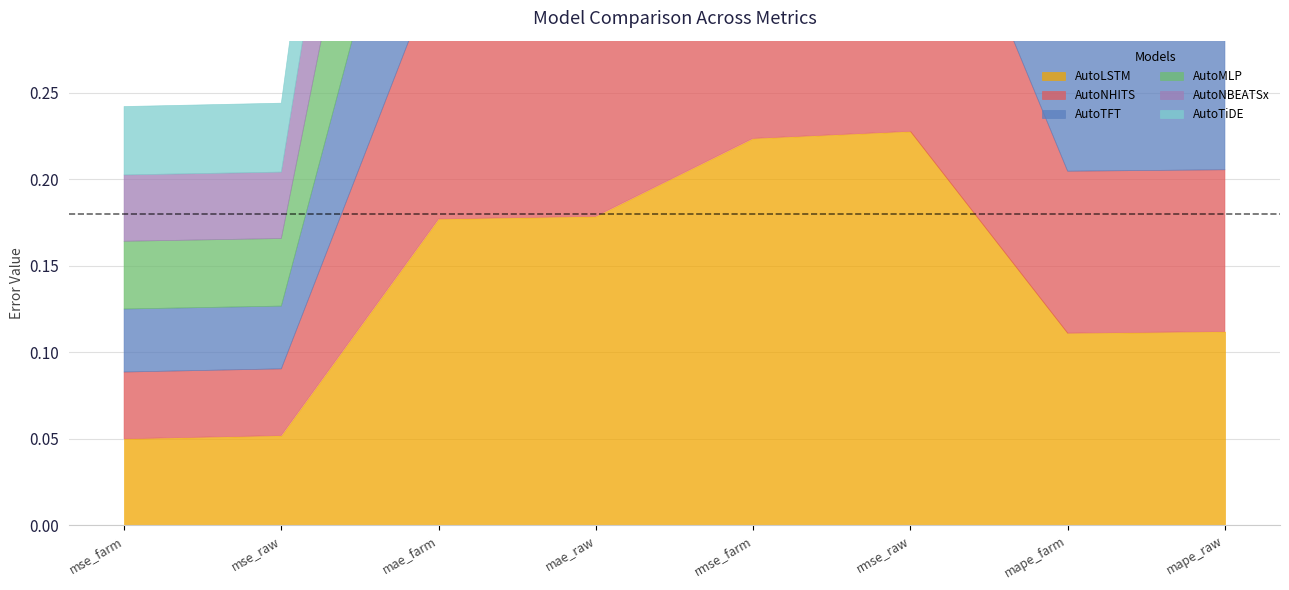

Reading right to left, list all the values displayed in this chart.

AutoLSTM: 0.1	0.1	0.2	0.2	0.2	0.2	0.1	0.0
AutoNHITS: 0.1	0.1	0.2	0.2	0.1	0.1	0.0	0.0
AutoTFT: 0.1	0.1	0.2	0.2	0.1	0.1	0.0	0.0
AutoMLP: 0.1	0.1	0.2	0.2	0.1	0.1	0.0	0.0
AutoNBEATSx: 0.1	0.1	0.2	0.2	0.1	0.1	0.0	0.0
AutoTiDE: 0.1	0.1	0.2	0.2	0.2	0.2	0.0	0.0